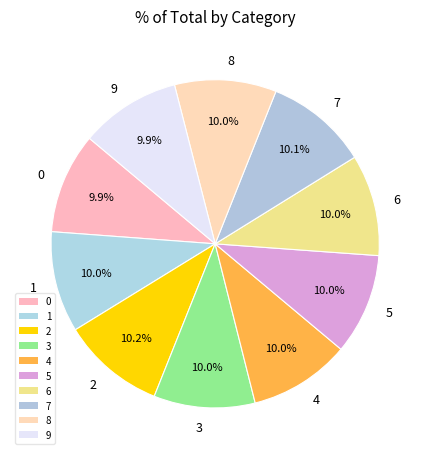

To the nearest percent, what is the average slice percentage?

10%